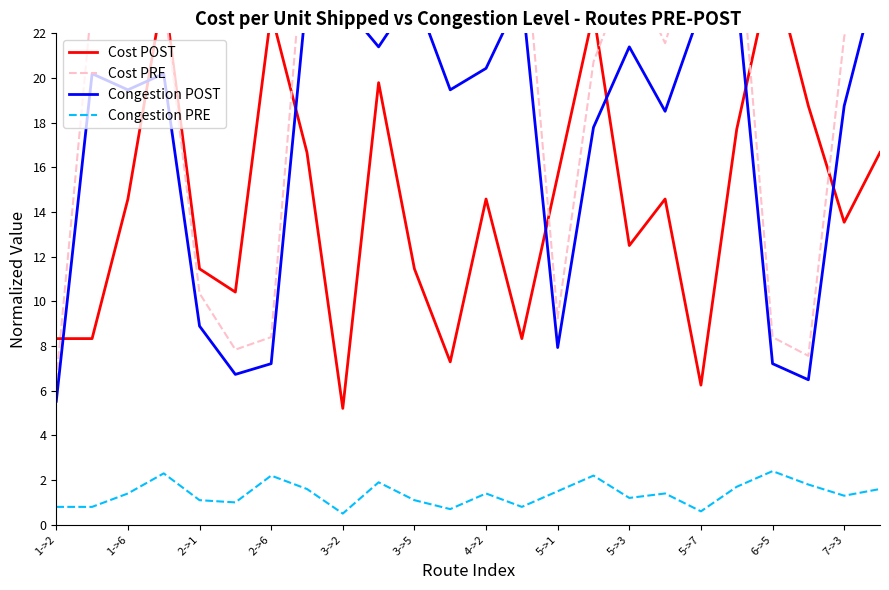

What is the maximum value for Congestion PRE?

2.4